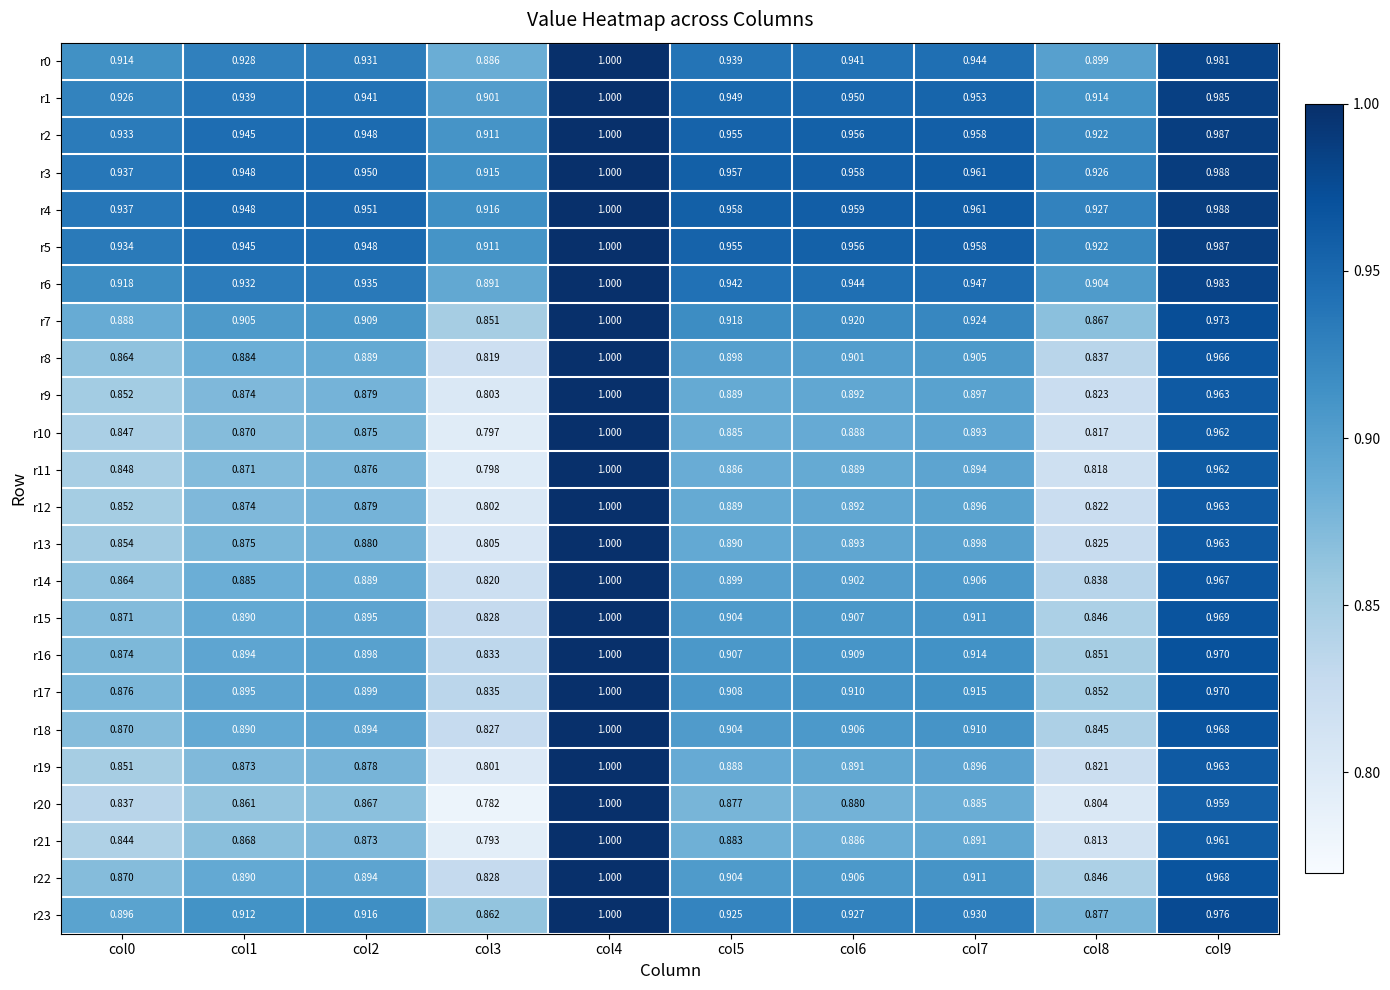

At how many categories does at least one series exceed 0?

10